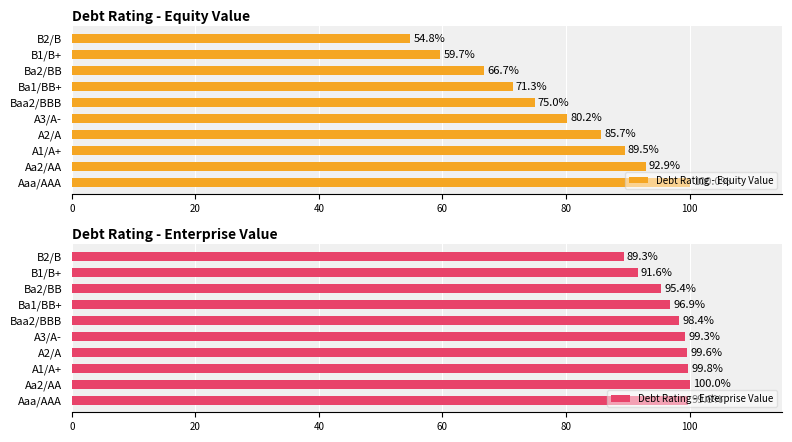

How many groups of bars are there?

10